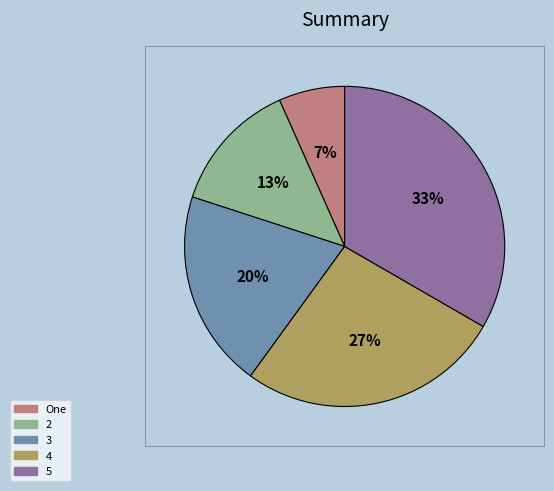

What is the ratio of the value at One to the value at 3?

0.3